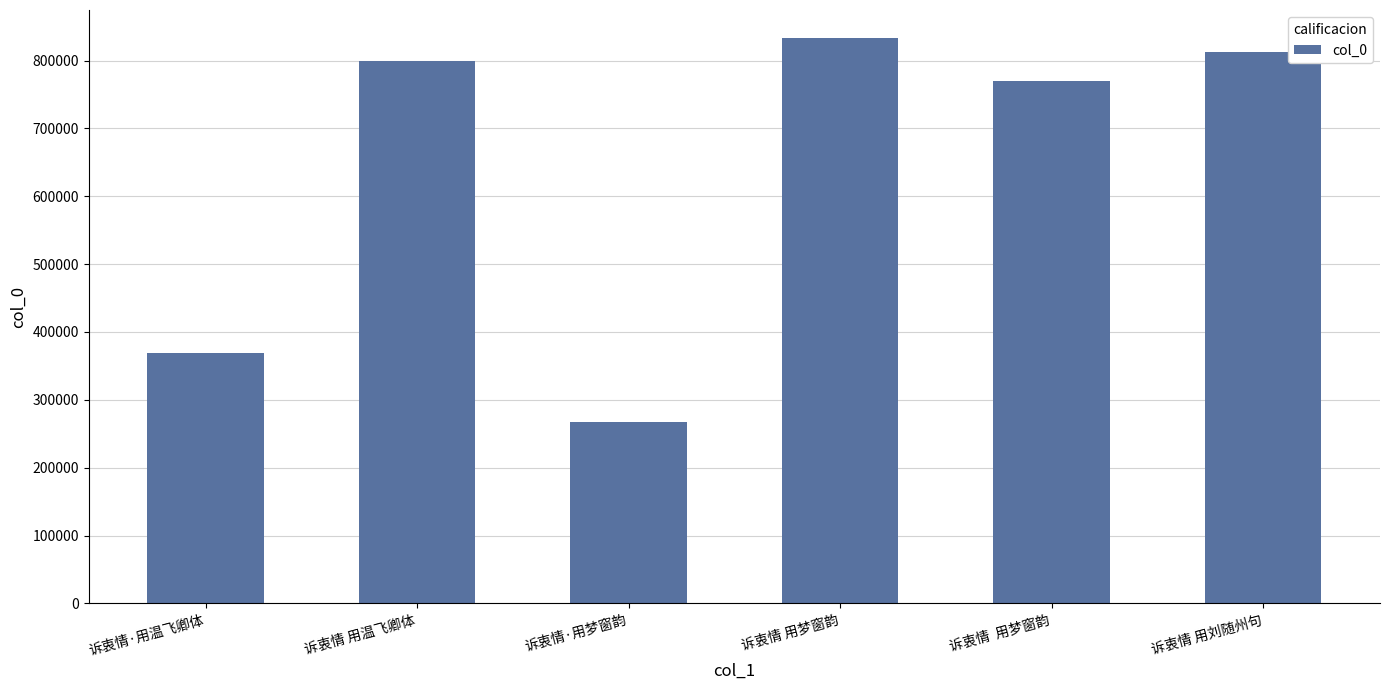

What value does the data have at 诉衷情 用刘随州句?

812768